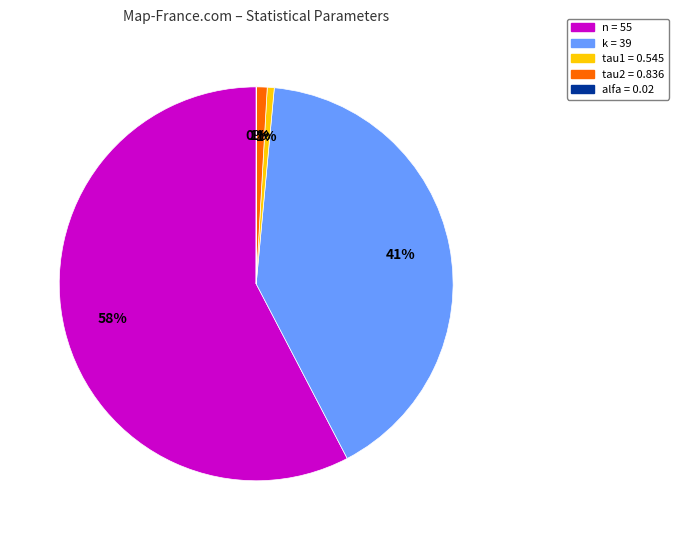

Does any single category account for the majority?

Yes